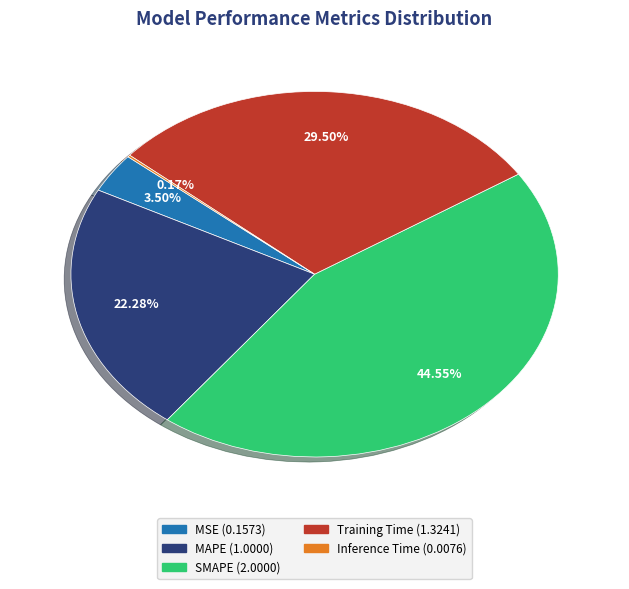

To the nearest percent, what is the difference between the largest and smallest slice percentages?

44%